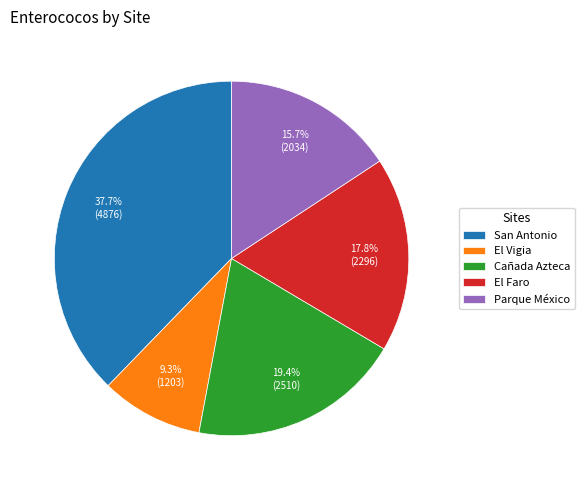

What portion of the pie excludes San Antonio?

62.3%